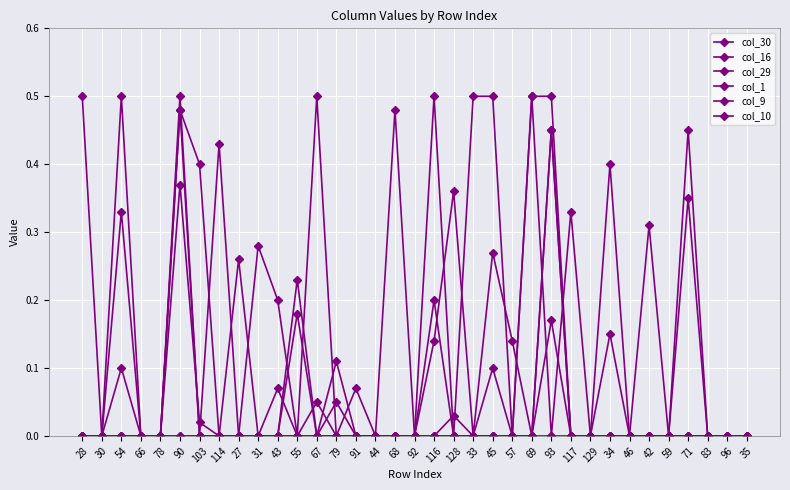

What position from the right is 33?

15